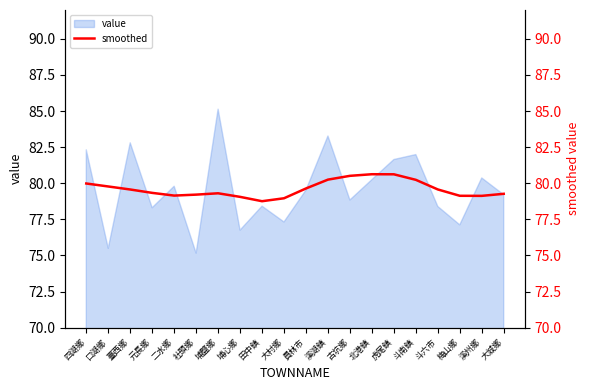

What is the label of the 1st point from the right?

大城鄉